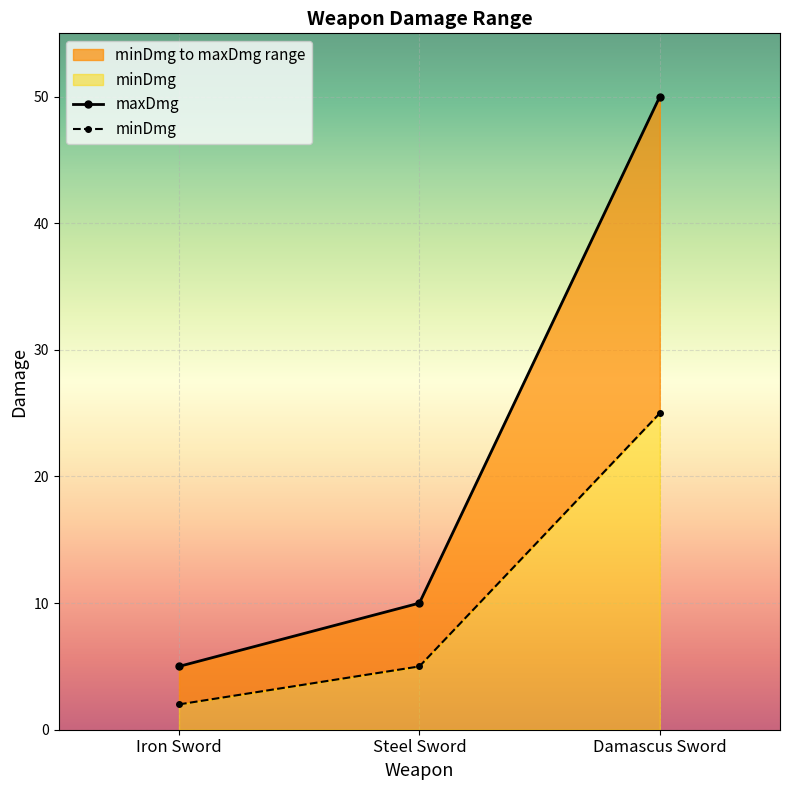

True or false: maxDmg has a value of 10 at Steel Sword.

True